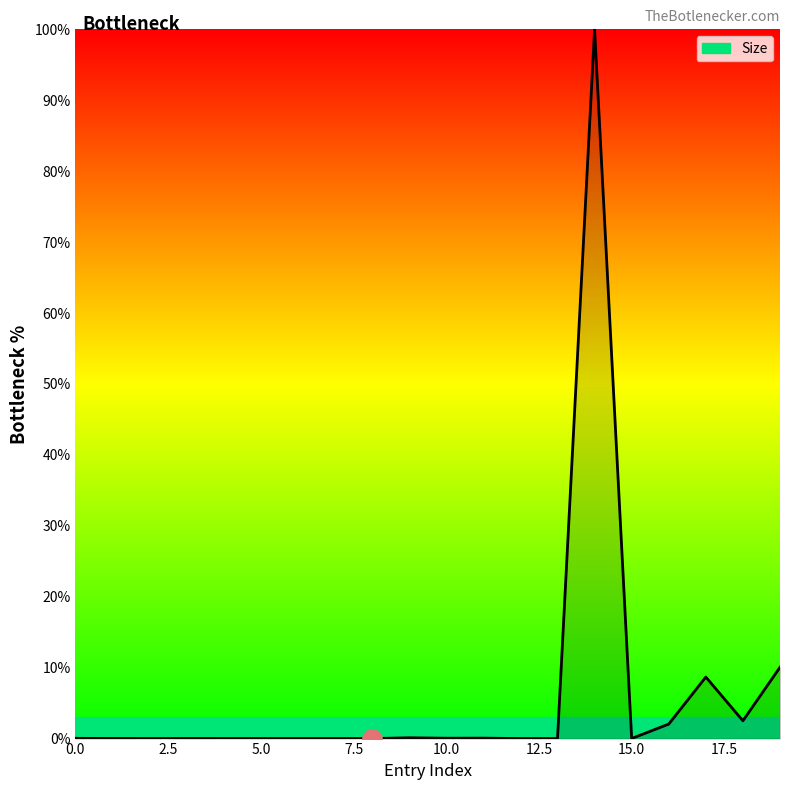

What is the difference between the maximum and minimum values?

100.0